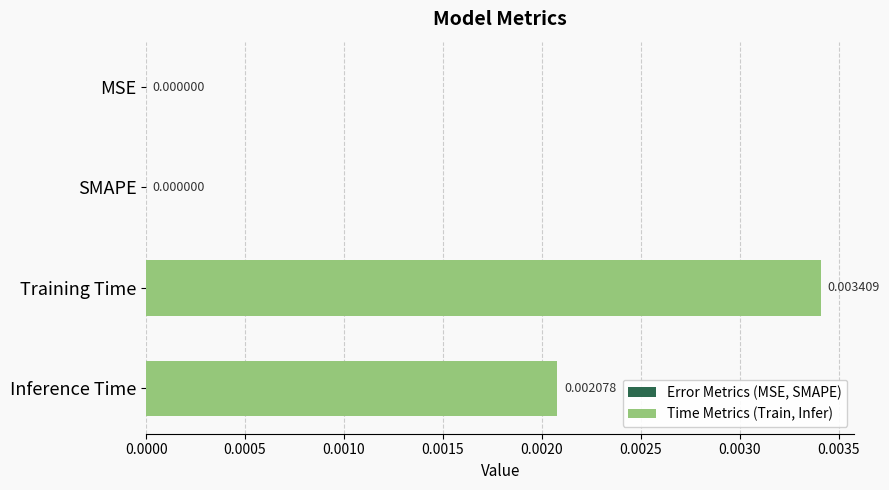

At which category does the chart reach its peak across all series?

Training Time